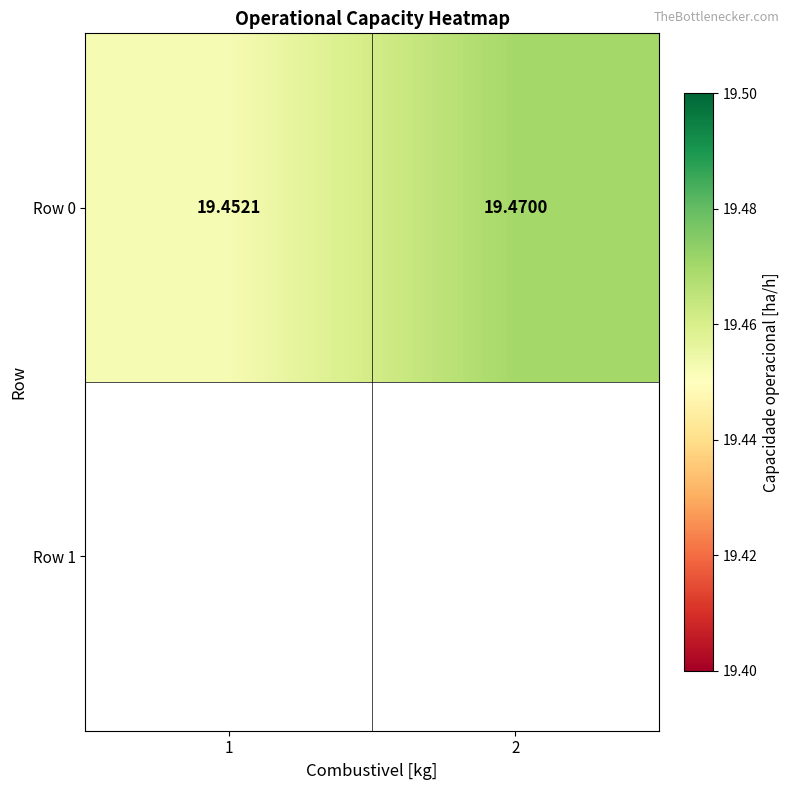

True or false: the data shows 5.8 at 2.

False